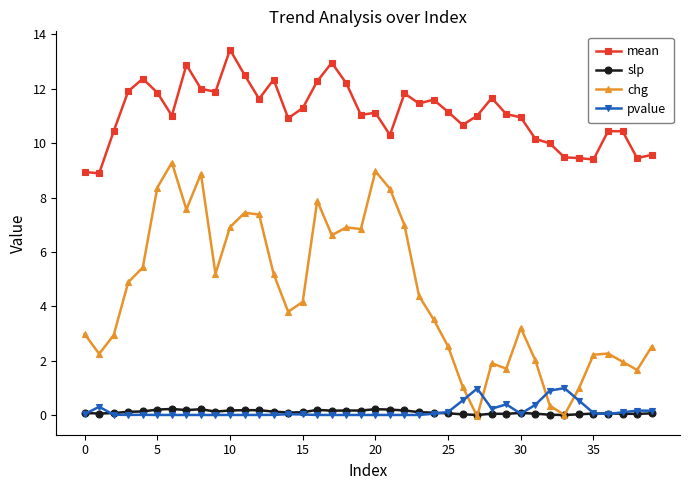

True or false: slp has more than 1 interior local peaks.

True